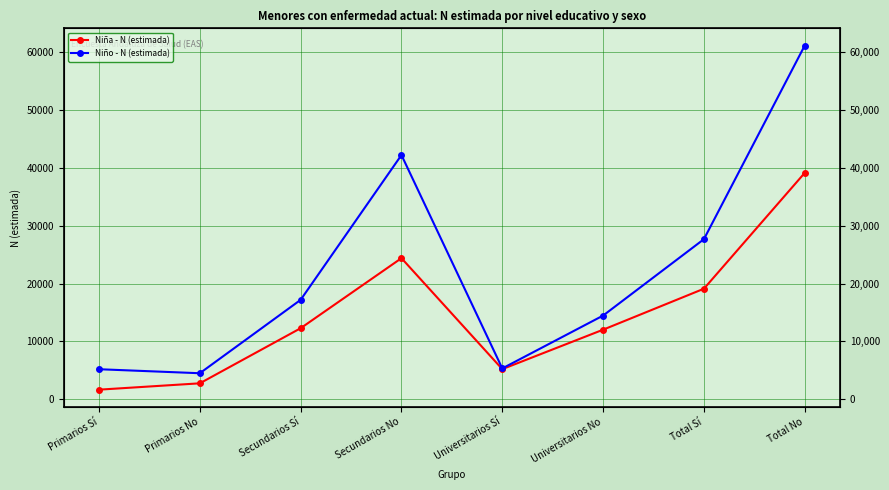

How many values in the Niño - N (estimada) series exceed 17186?

3